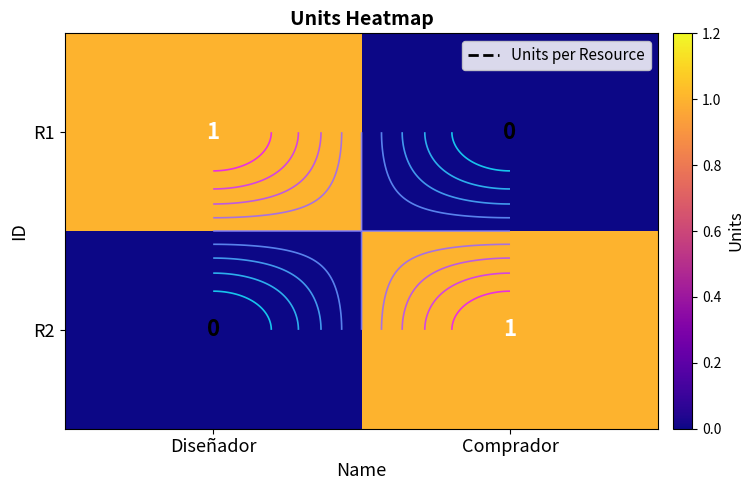

Which series has the largest range (max minus min)?

R1